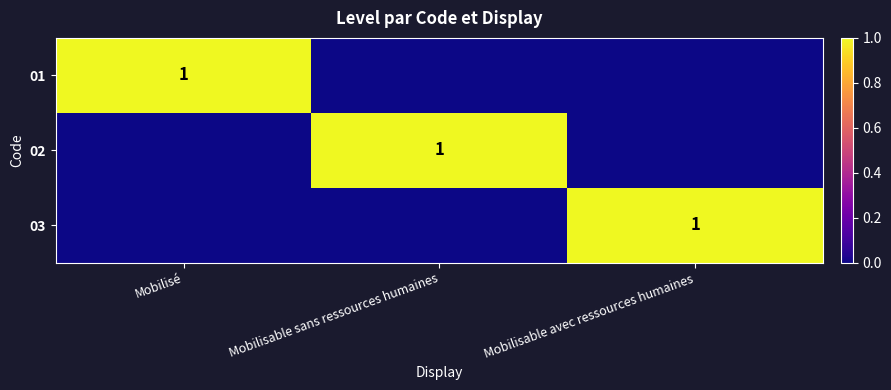

The 03 series shows 1 at Mobilisable avec ressources humaines. True or false?

True